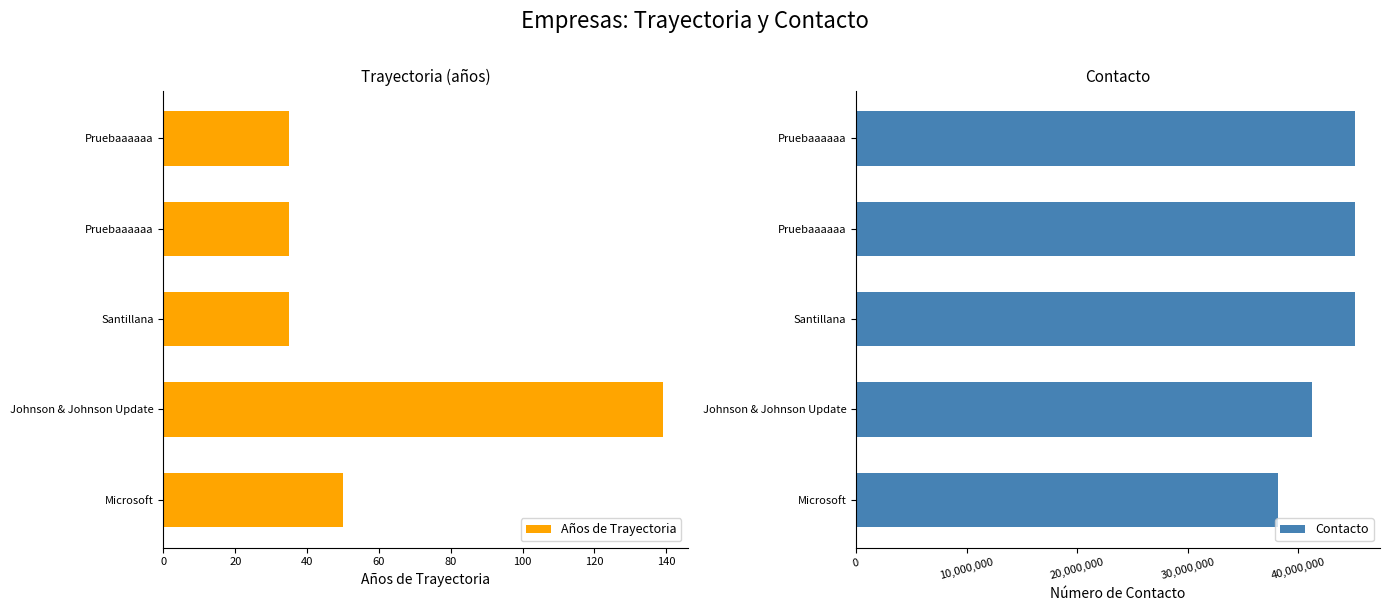

Which category has the highest value in the Años de Trayectoria series?

Johnson & Johnson Update